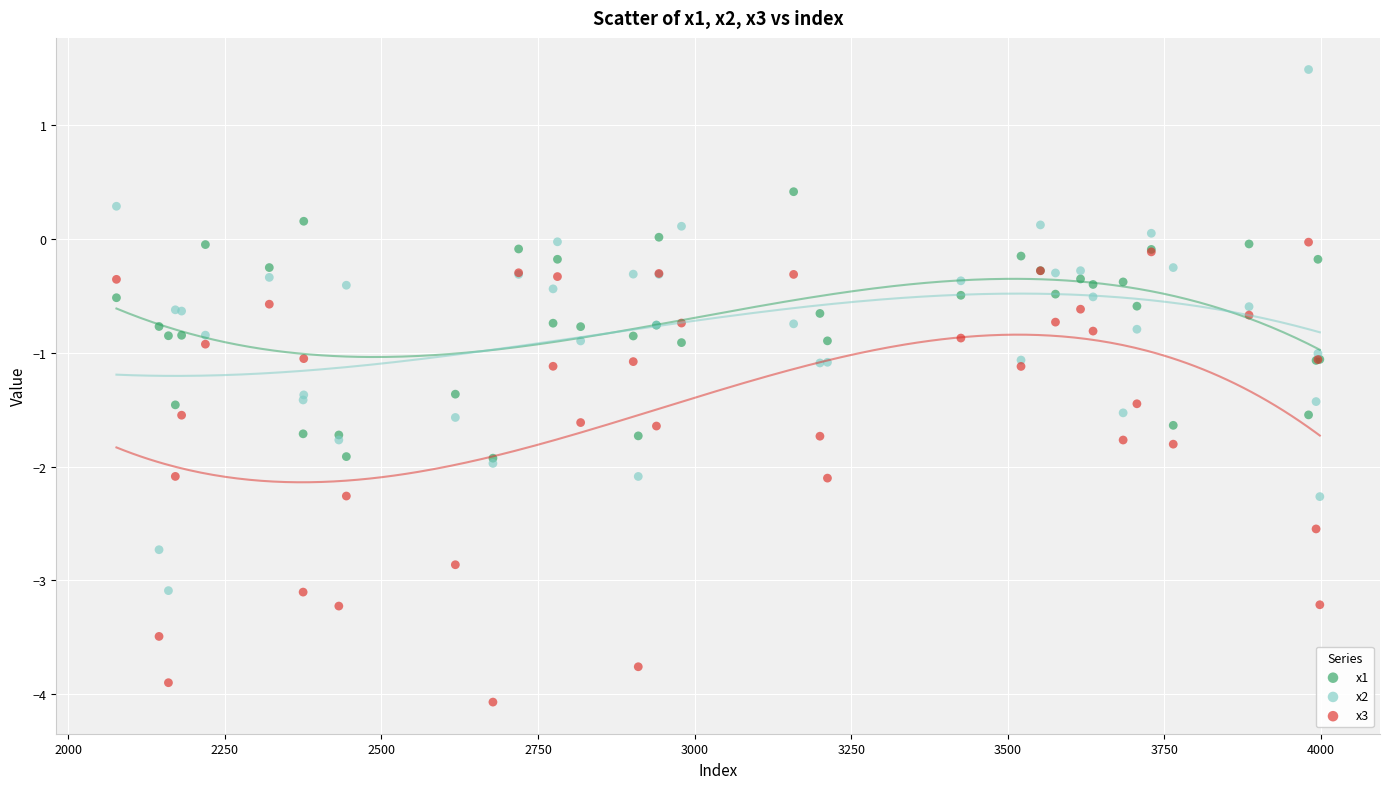

Which series reaches the maximum Y coordinate?

x2